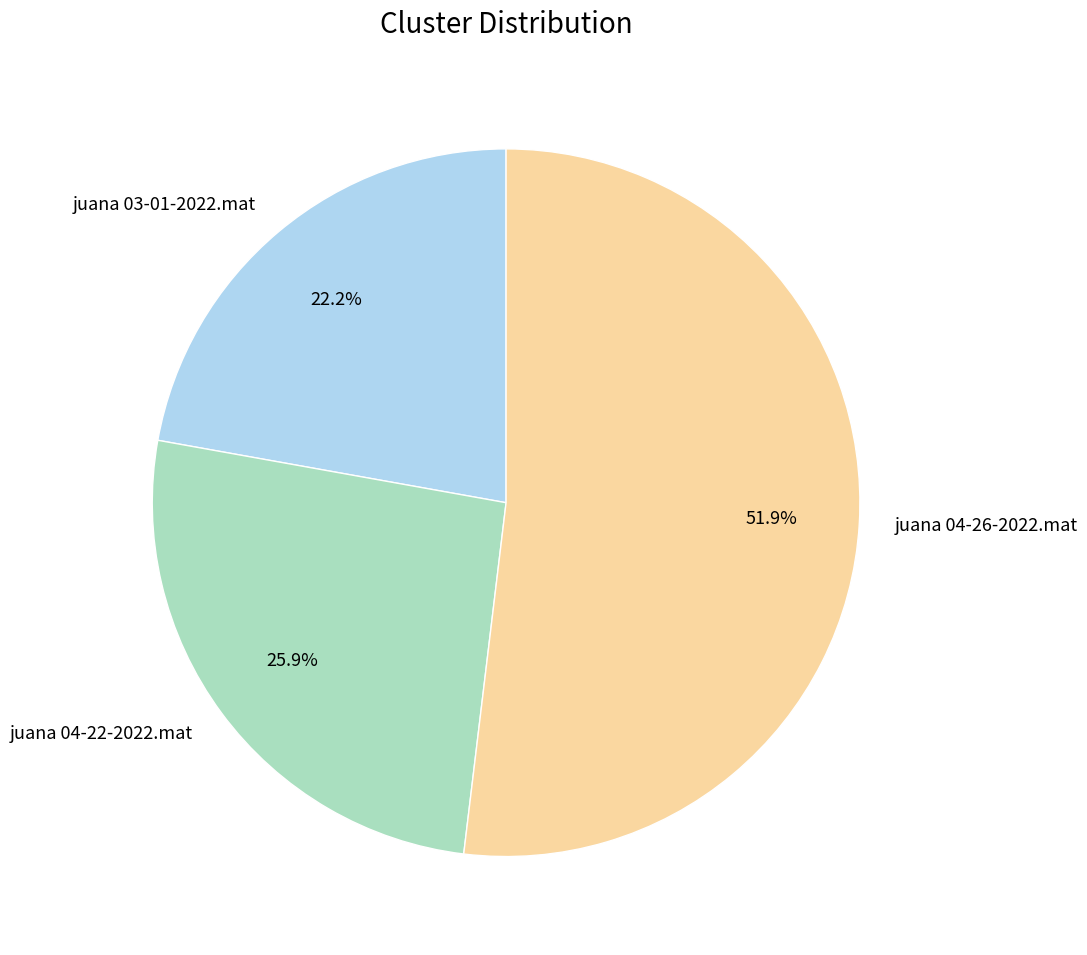

What percentage is the juana 03-01-2022.mat slice, to the nearest percent?

22%